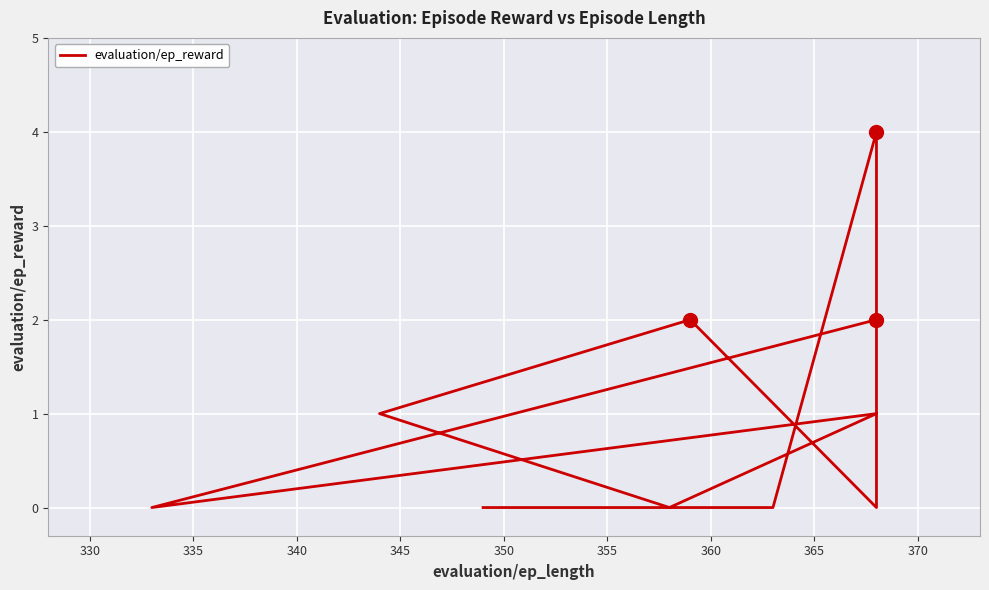

How many distinct data groups are displayed?

1